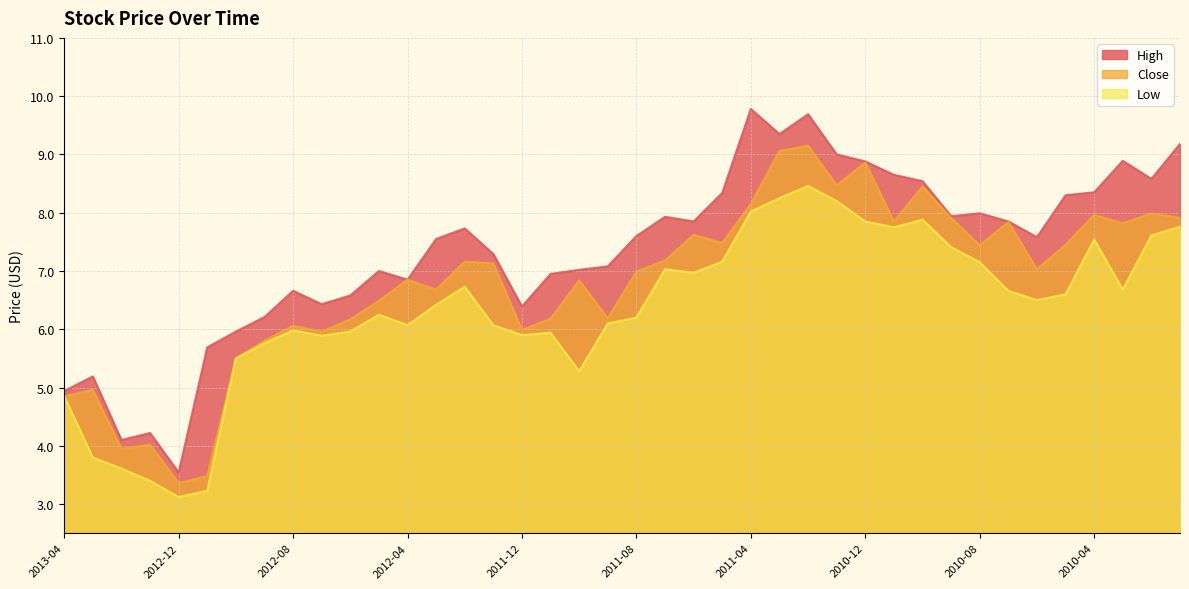

List the series in order of their peak value, highest first.

High, Close, Low